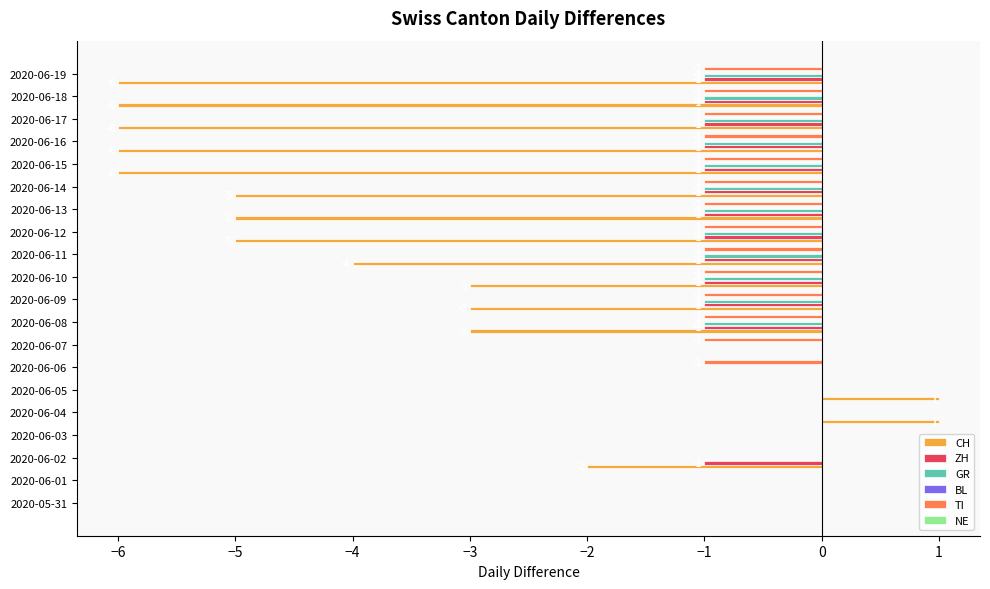

The GR series shows 0 at 2020-06-19. True or false?

False